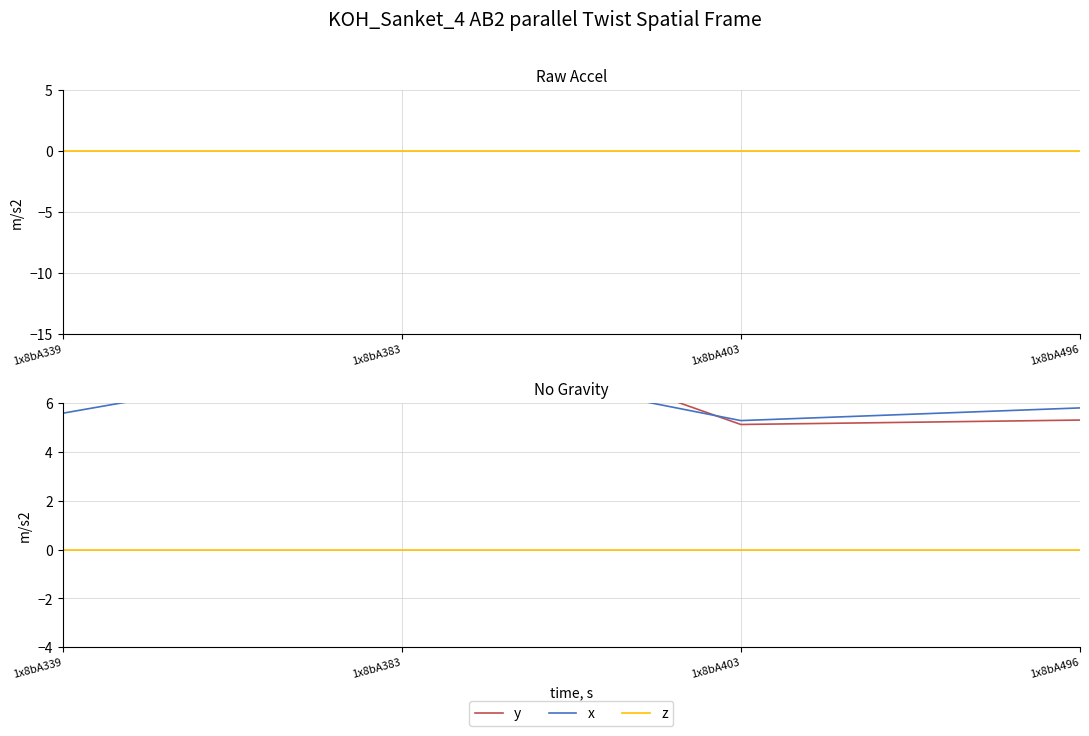

How many series are shown in this chart?

3